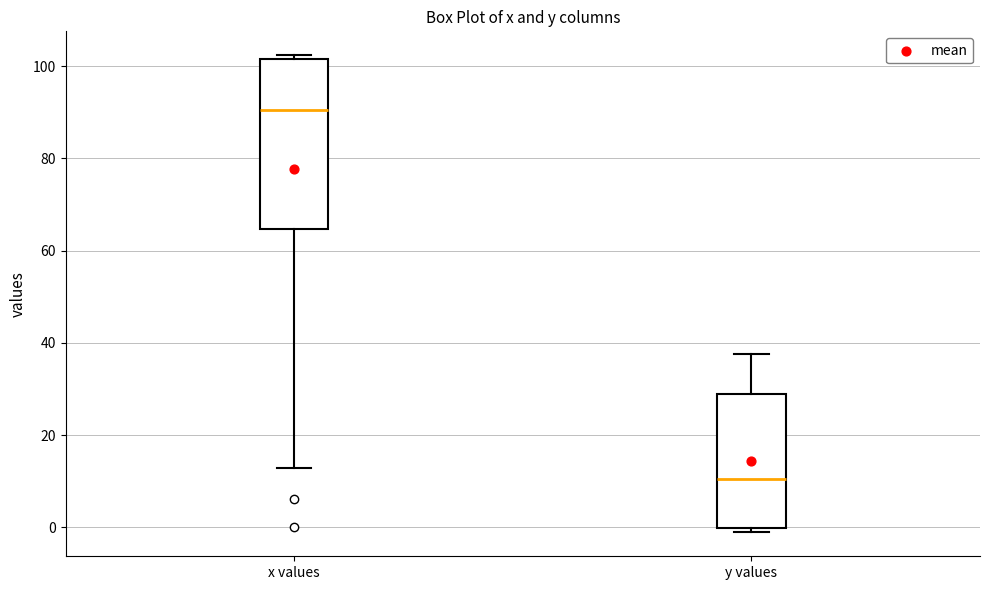

Reading left to right, transcribe this box plot: for each box, give where its median line is, the range the box spans, and where its two whiskers end, as read against the y-axis. The values are not printed on the chart, so give them approximately, as read against the axis.

x values: median 90, box 64 to 102, whiskers 12 to 102 (just above the box's upper edge)
y values: median 10, box 0 to 28, whiskers -2 to 38